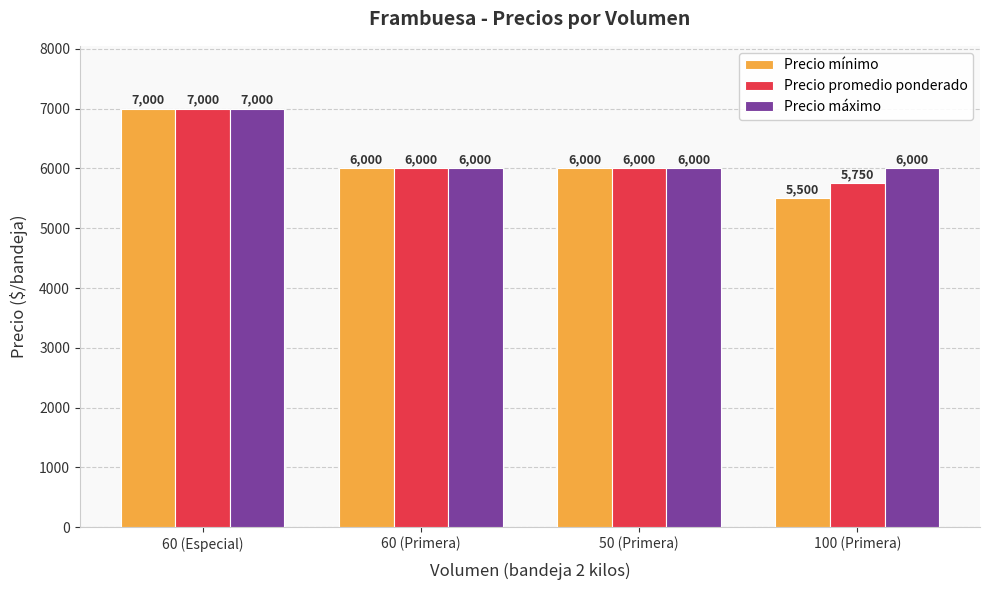

What position from the left is 100 (Primera)?

4